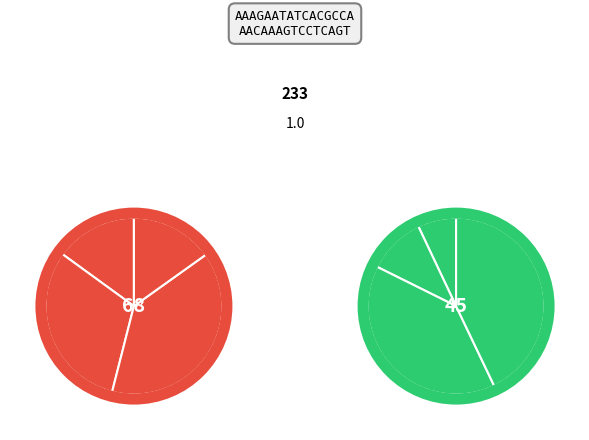

To the nearest percent, what is the average slice percentage?

12%